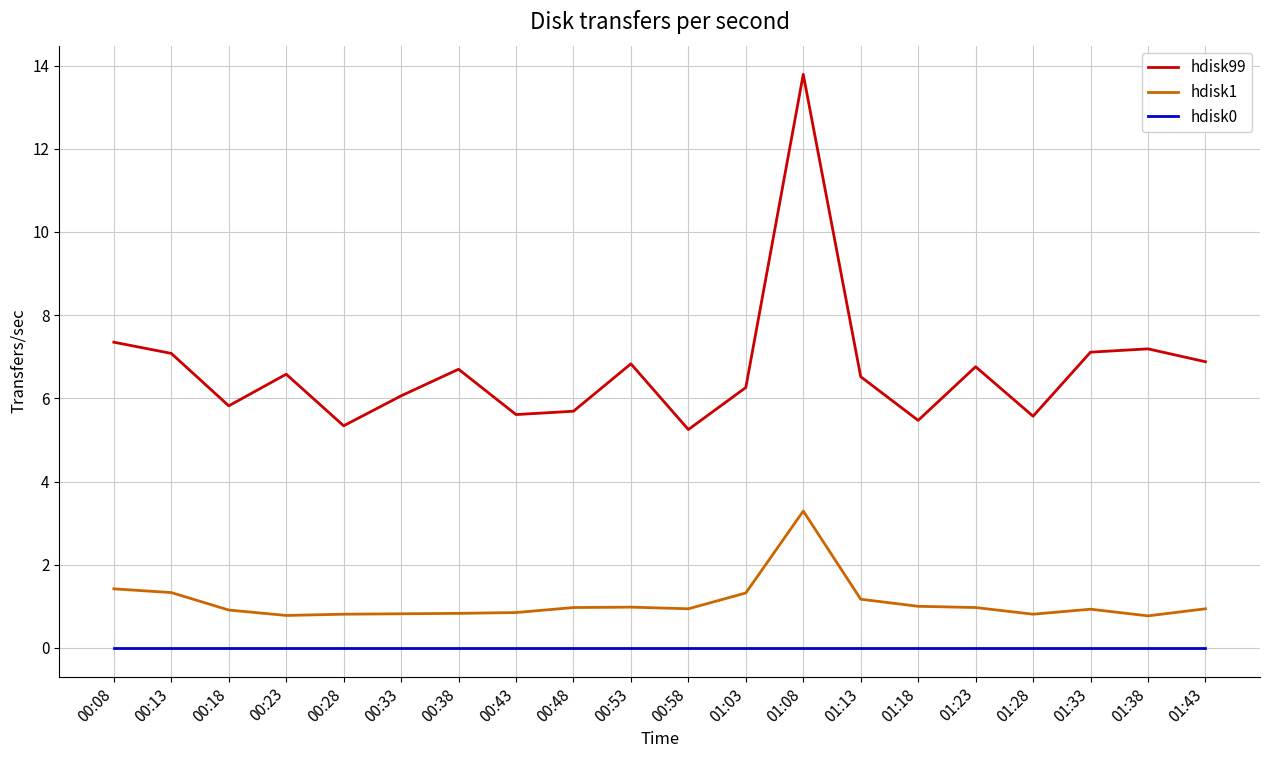

Which series has the widest spread of values?

hdisk99